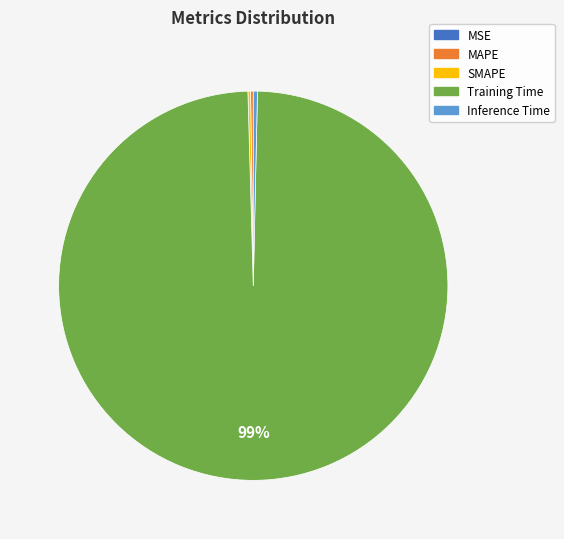

Does Training Time represent more than half of the total?

Yes